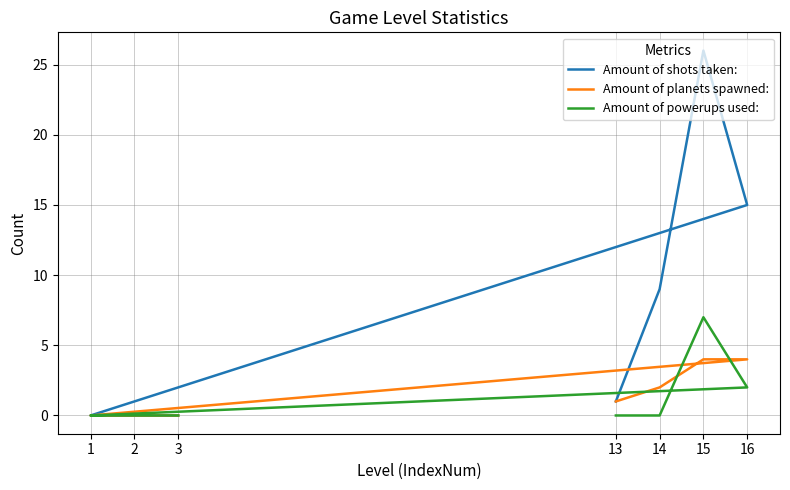

True or false: Amount of shots taken: and Amount of powerups used: cross at least once.

False